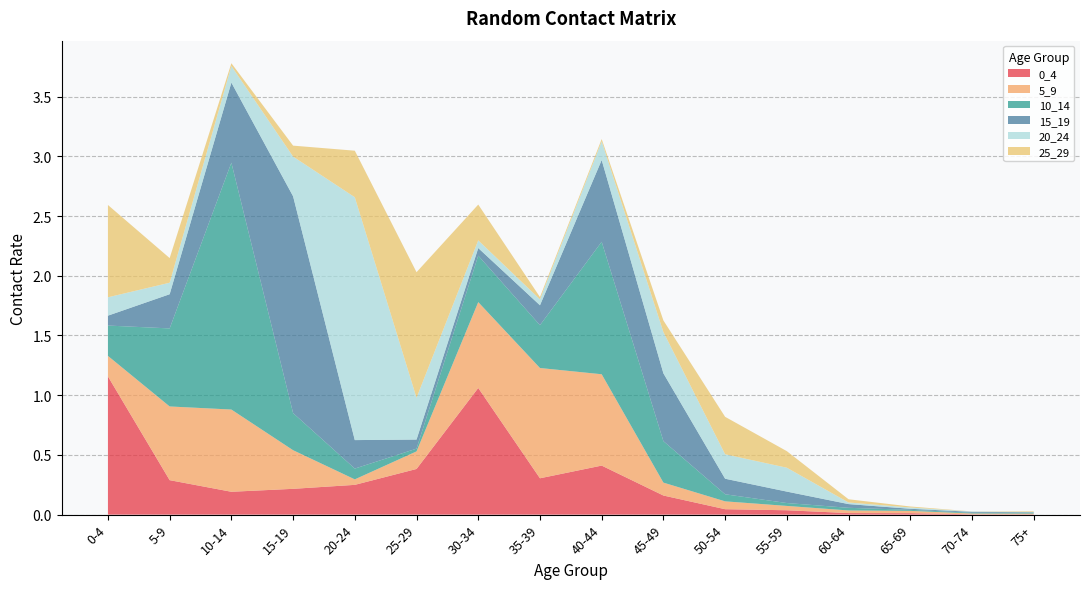

Reading right to left, extract all data points from this chart.

0_4: 75+=0.0	70-74=0.0	65-69=0.0	60-64=0.0	55-59=0.0	50-54=0.0	45-49=0.2	40-44=0.4	35-39=0.3	30-34=1.1	25-29=0.4	20-24=0.2	15-19=0.2	10-14=0.2	5-9=0.3	0-4=1.2
5_9: 75+=0.0	70-74=0.0	65-69=0.0	60-64=0.0	55-59=0.0	50-54=0.1	45-49=0.1	40-44=0.8	35-39=0.9	30-34=0.7	25-29=0.1	20-24=0.0	15-19=0.3	10-14=0.7	5-9=0.6	0-4=0.2
10_14: 75+=0.0	70-74=0.0	65-69=0.0	60-64=0.0	55-59=0.0	50-54=0.1	45-49=0.3	40-44=1.1	35-39=0.4	30-34=0.4	25-29=0.0	20-24=0.1	15-19=0.3	10-14=2.1	5-9=0.7	0-4=0.3
15_19: 75+=0.0	70-74=0.0	65-69=0.0	60-64=0.0	55-59=0.1	50-54=0.1	45-49=0.6	40-44=0.7	35-39=0.2	30-34=0.1	25-29=0.1	20-24=0.2	15-19=1.8	10-14=0.7	5-9=0.3	0-4=0.1
20_24: 75+=0.0	70-74=0.0	65-69=0.0	60-64=0.0	55-59=0.2	50-54=0.2	45-49=0.3	40-44=0.2	35-39=0.0	30-34=0.1	25-29=0.3	20-24=2.0	15-19=0.3	10-14=0.1	5-9=0.1	0-4=0.2
25_29: 75+=0.0	70-74=0.0	65-69=0.0	60-64=0.0	55-59=0.1	50-54=0.3	45-49=0.1	40-44=0.0	35-39=0.0	30-34=0.3	25-29=1.1	20-24=0.4	15-19=0.1	10-14=0.0	5-9=0.2	0-4=0.8